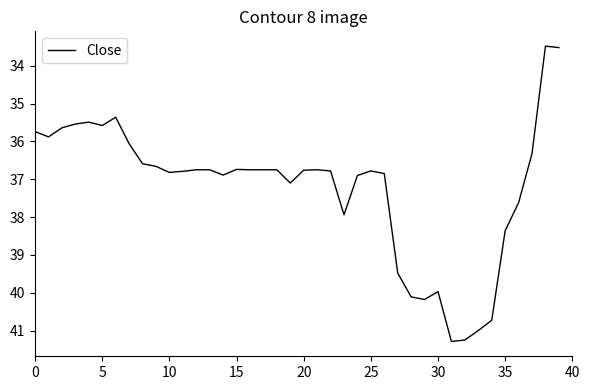

What is the sum of all values?

1488.7